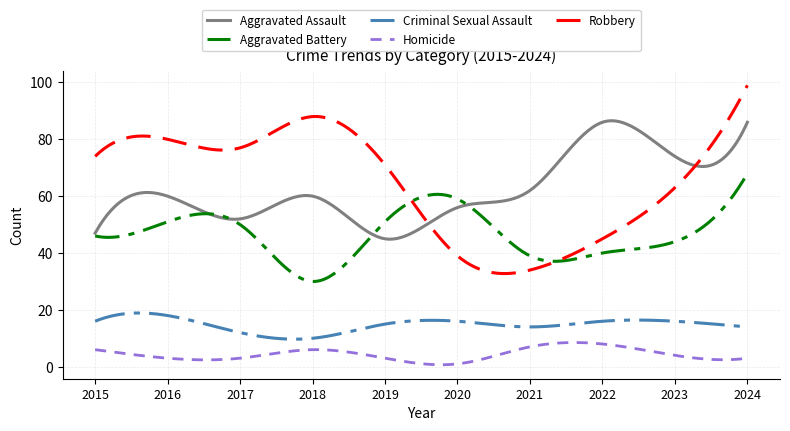

True or false: Criminal Sexual Assault and Aggravated Battery cross at least once.

False